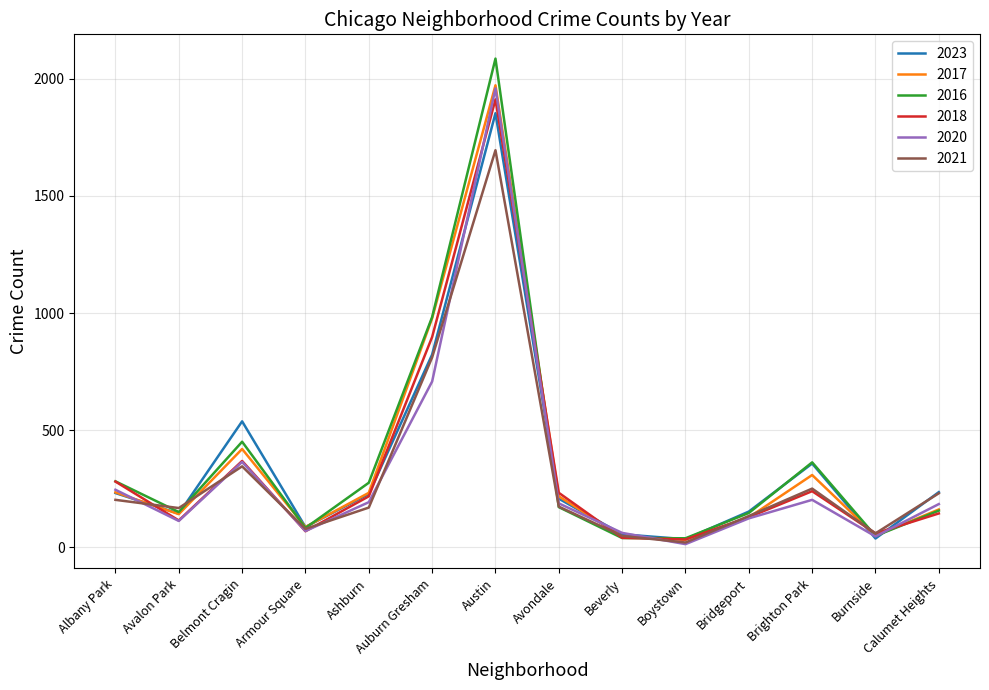

At which label is 2021 closest to 858?

Auburn Gresham